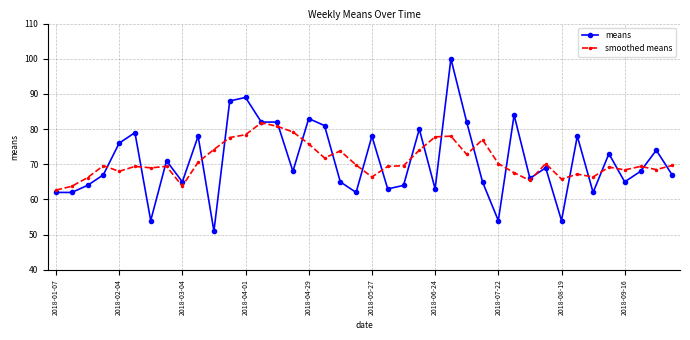

How many distinct data groups are displayed?

2